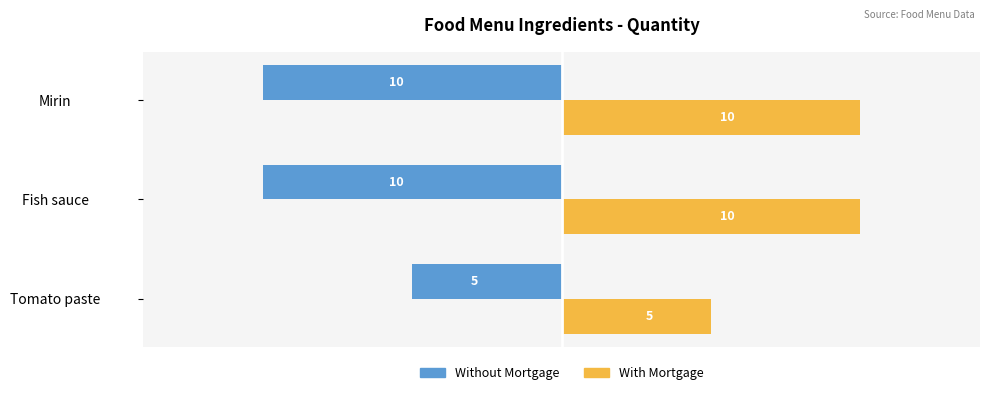

What is the sum of all With Mortgage values?

25